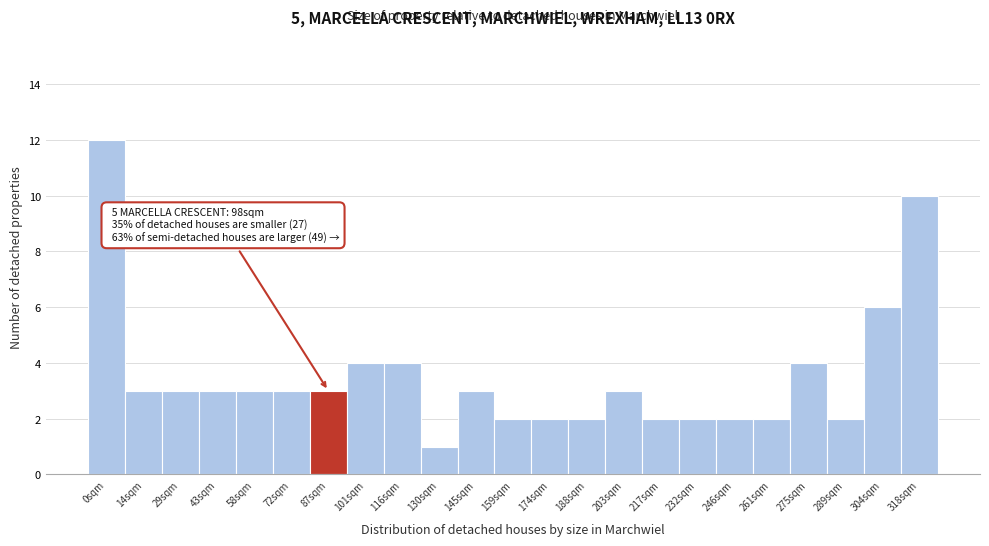

Reading left to right, list all the values displayed in this chart.

12	3	3	3	3	3	3	4	4	1	3	2	2	2	3	2	2	2	2	4	2	6	10